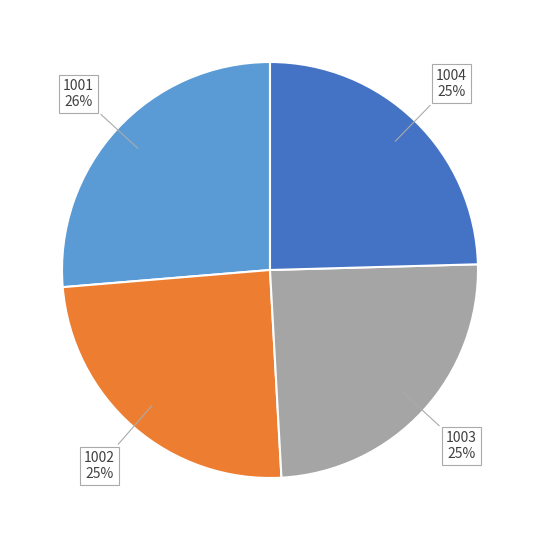

Does any single category account for the majority?

No